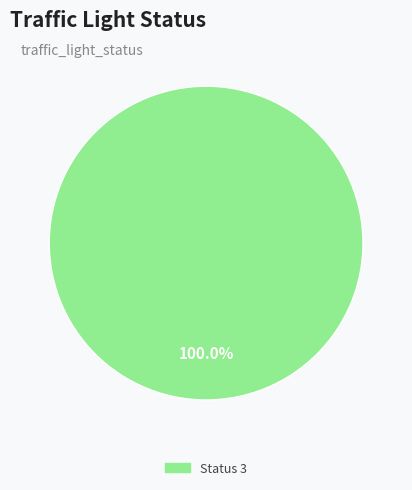

Count the number of slices in the pie.

1